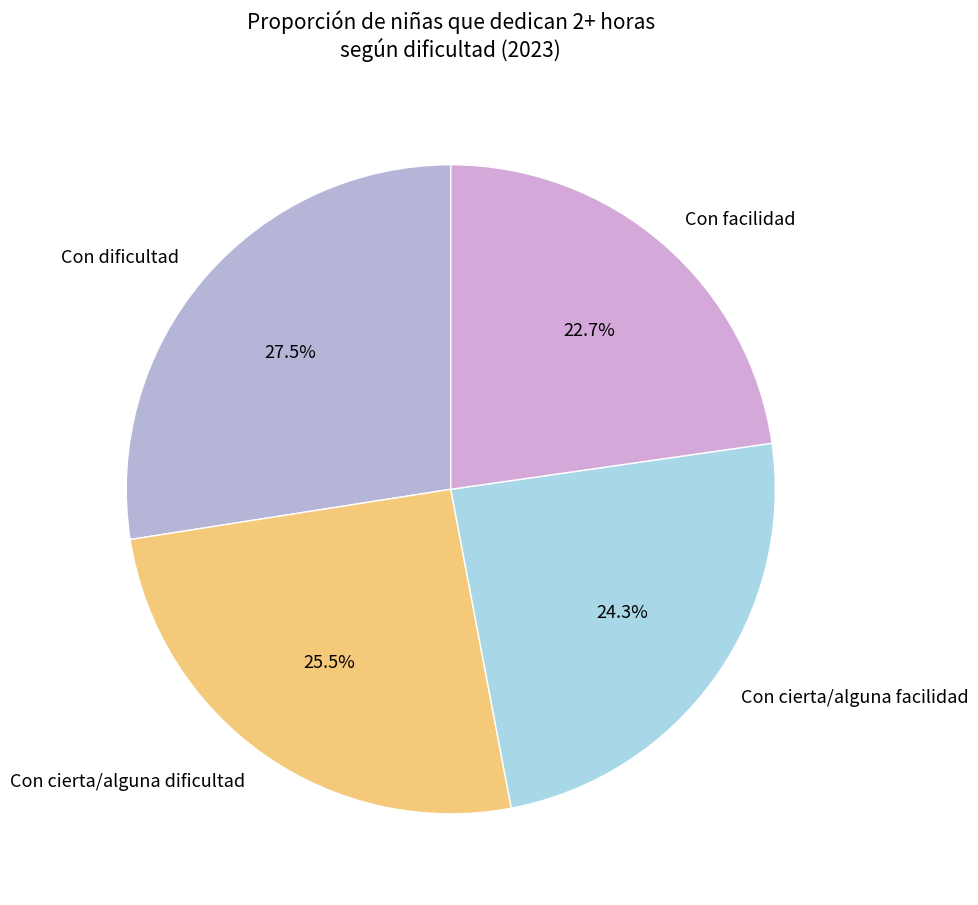

Which slice is the smallest?

Con facilidad